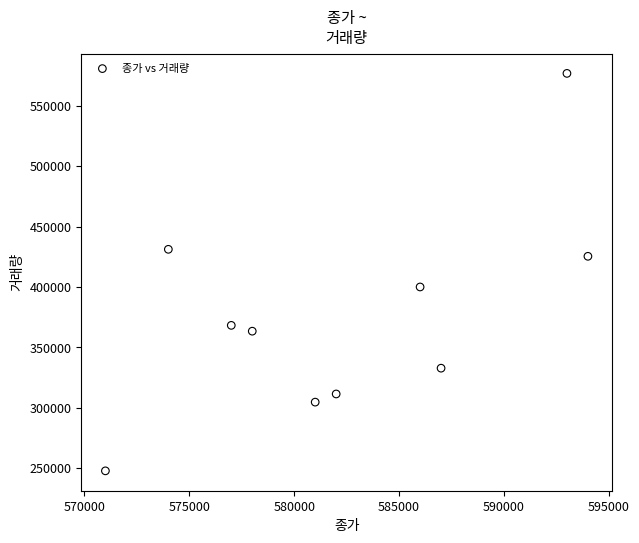

What is the range of Y values (max minus min)?

328870